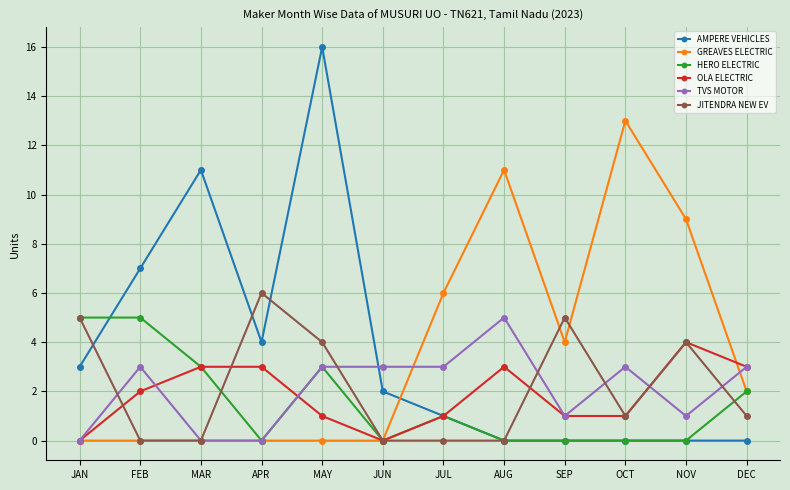

What is the difference between the second highest and second lowest values in the JITENDRA NEW EV series?

5